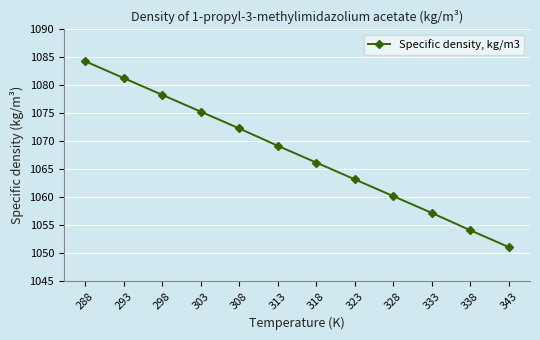

Which has a higher value, 298 or 288?

288